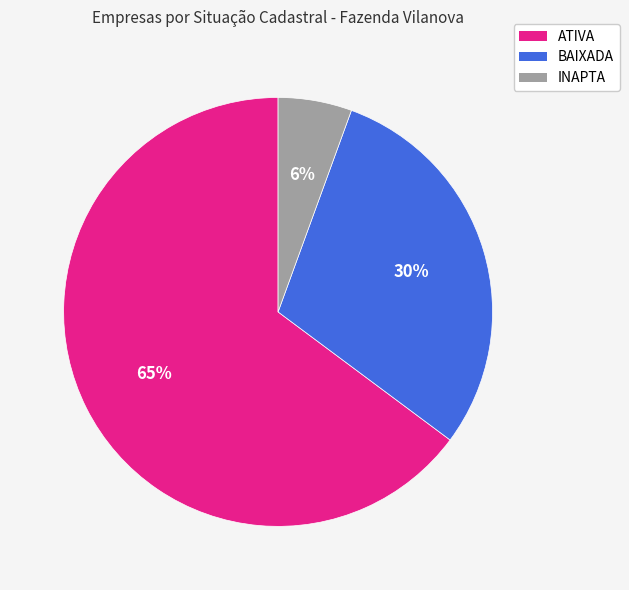

Which category has the smallest portion of the pie?

INAPTA